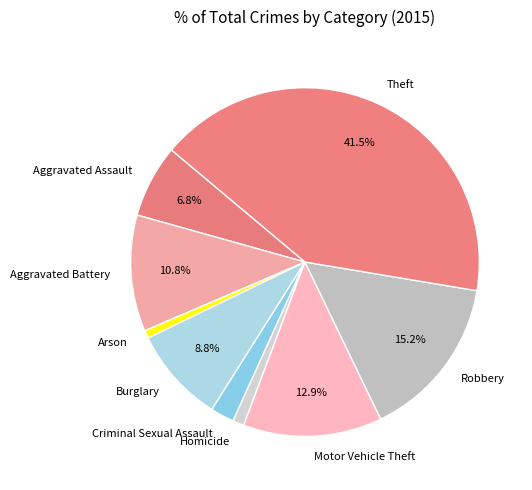

Does Homicide represent more than half of the total?

No